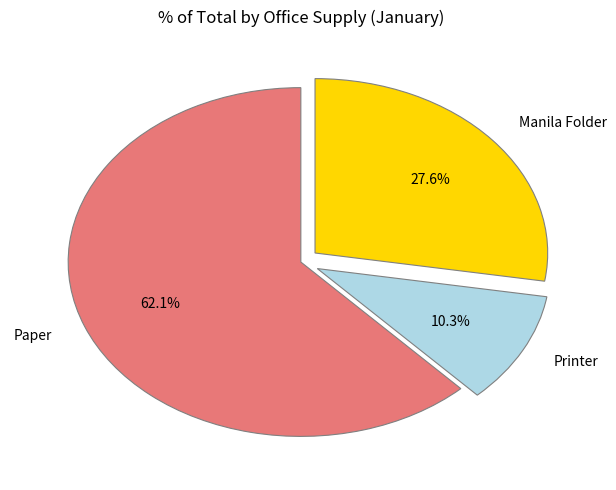

The Manila Folder slice represents 28% of the pie. True or false?

True